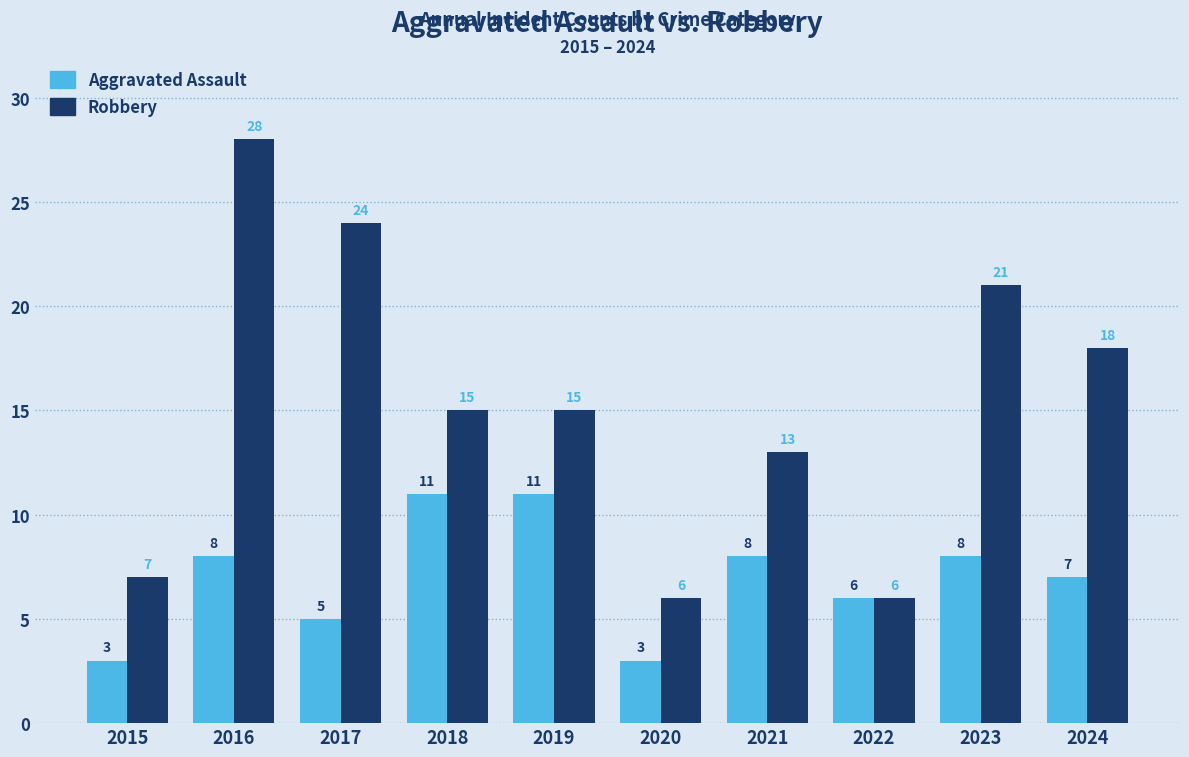

Which series has the widest spread of values?

Robbery